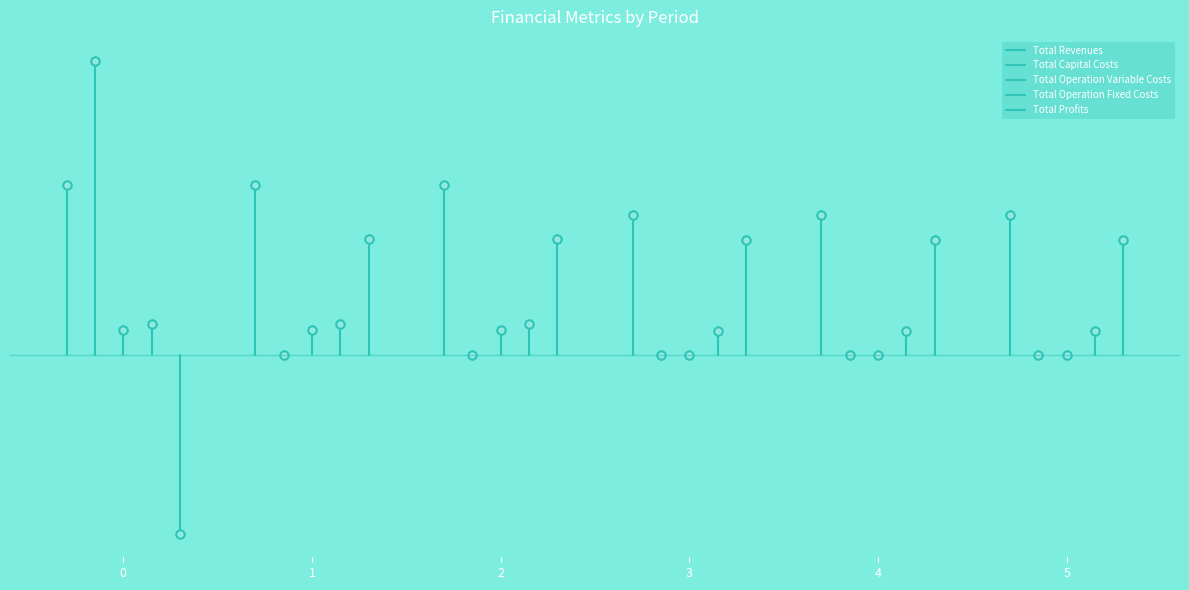

Which category has the highest value in the Total Operation Fixed Costs series?

1